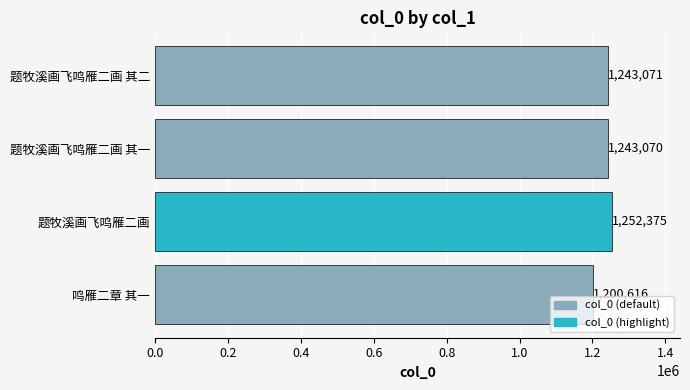

Where is the data nearest to the value 1226495?

题牧溪画飞鸣雁二画 其一